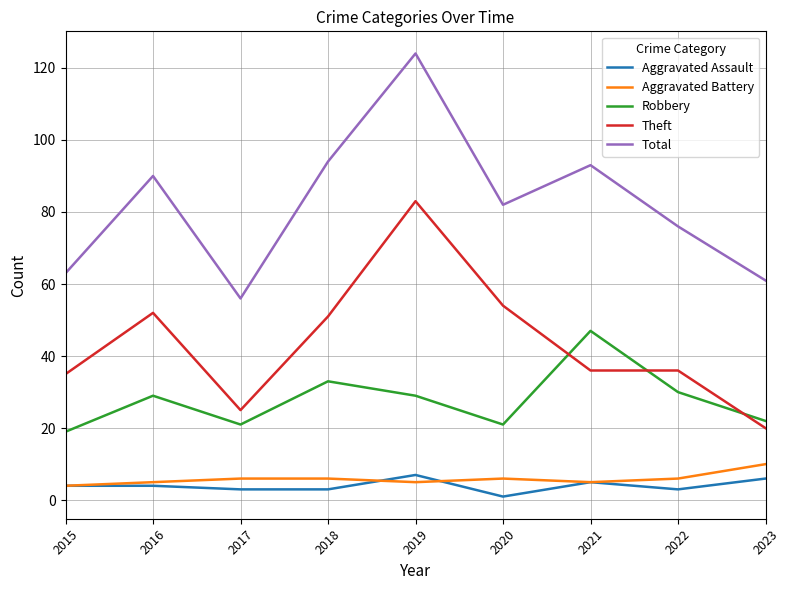

Which series changed the most between 2016 and 2019?

Total